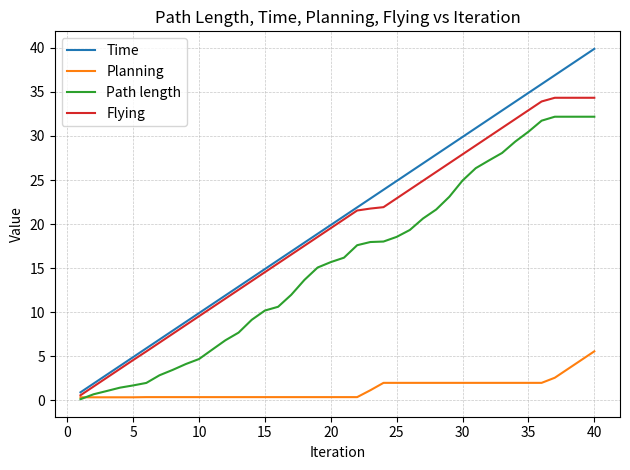

Which series has the widest spread of values?

Time